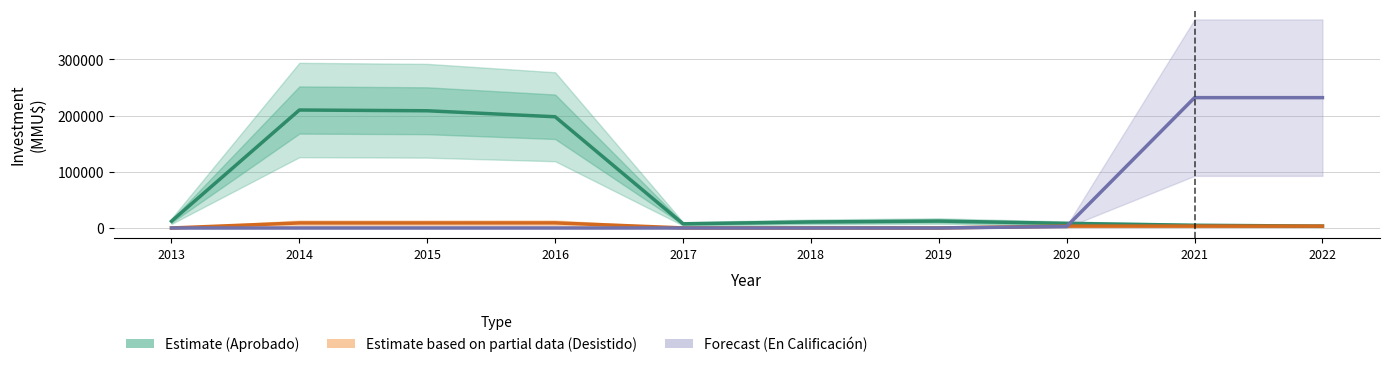

Reading left to right, what are all the values shown in this chart?

Estimate (Aprobado): 12000.3	210000.3	208667.0	198000.0	7440.0	10773.3	12325.7	8219.0	4885.7	3333.3
Estimate based on partial data (Desistido): 0.0	9000.0	9000.0	9083.3	149.0	149.0	65.7	3333.3	3333.3	3333.3
Forecast (En Calificación): 0.0	0.0	0.0	0.0	0.0	0.0	0.0	2666.7	232032.7	232032.7